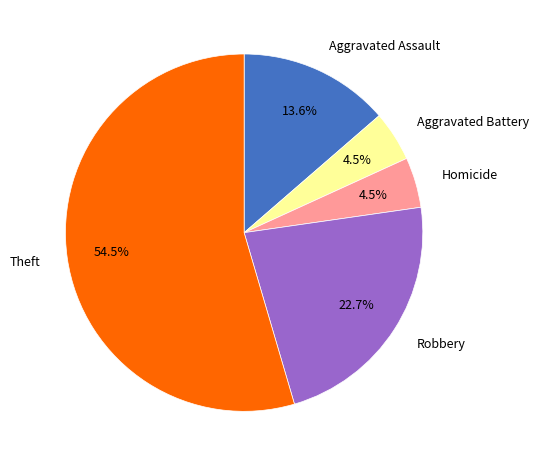

Is the sum of Aggravated Battery and Theft greater than half?

Yes